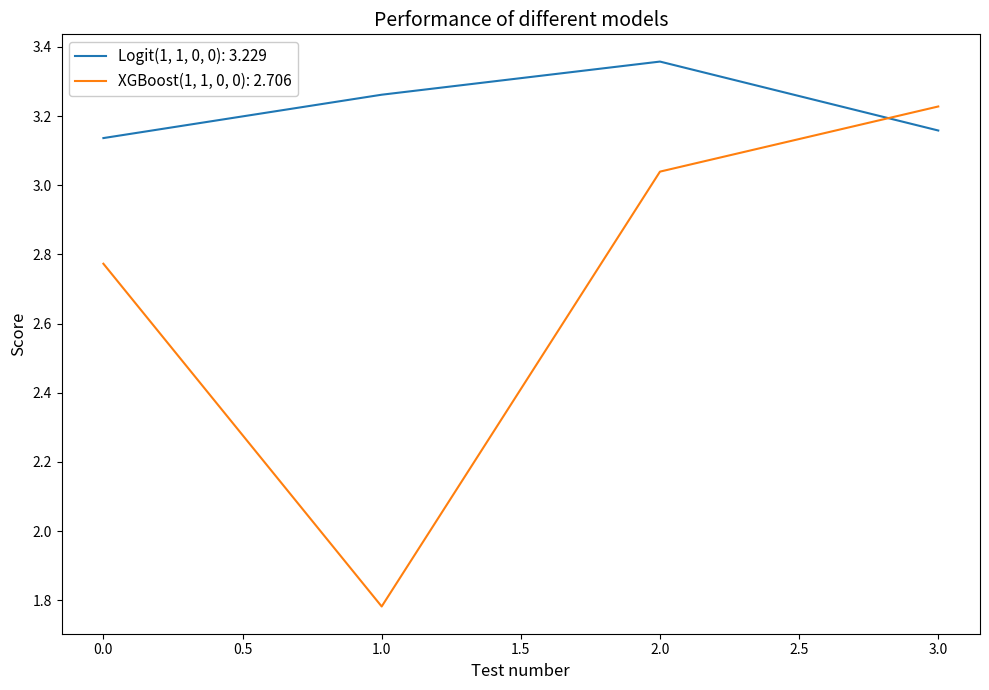

True or false: XGBoost(1, 1, 0, 0): 2.706 has more than 0 interior local peaks.

False